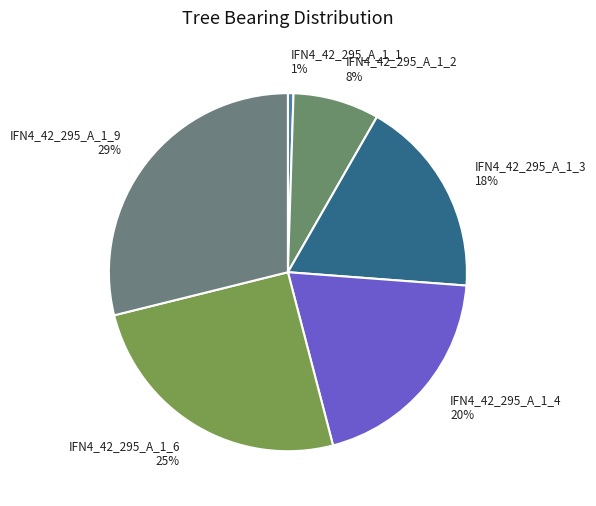

Is the sum of IFN4_42_295_A_1_3 and IFN4_42_295_A_1_2 greater than half?

No